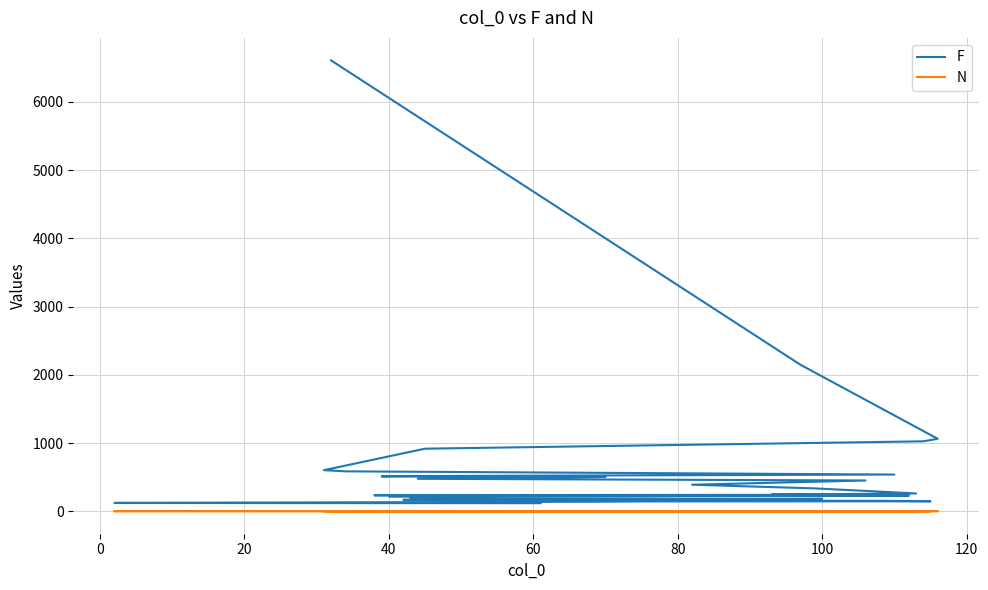

How many data points does each series have?

40